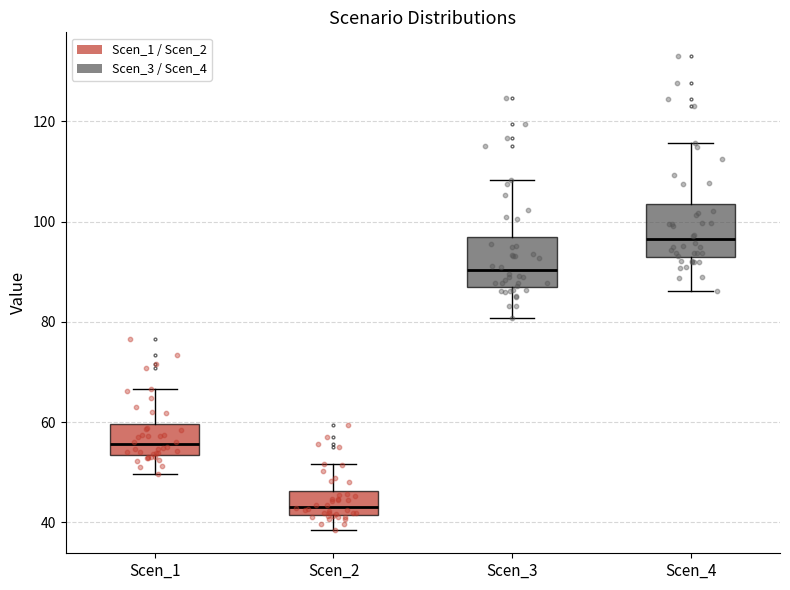

Which box's median line is the lowest?

Scen_2